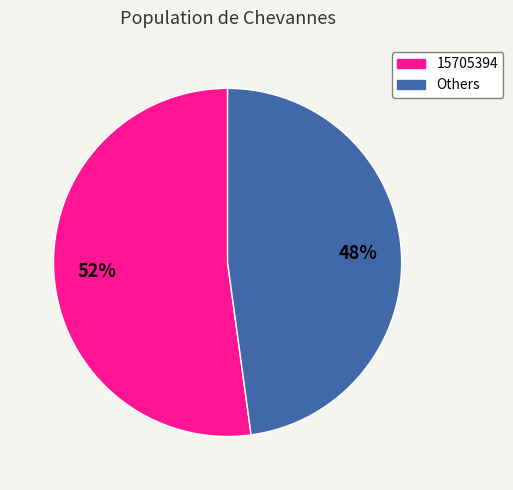

Is there a majority slice in this chart?

Yes